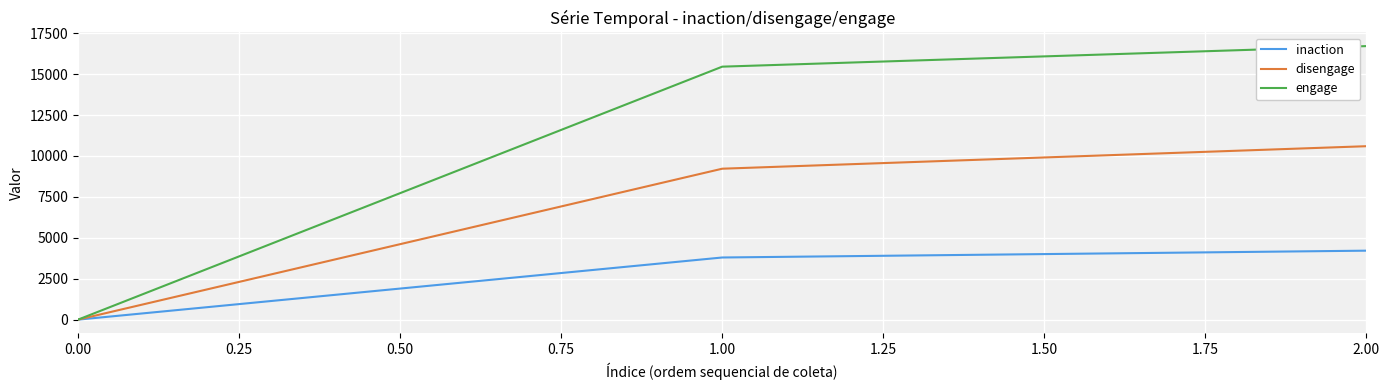

Reading right to left, extract all data points from this chart.

inaction: 4214	3797	0
disengage: 10597	9222	0
engage: 16713	15457	0